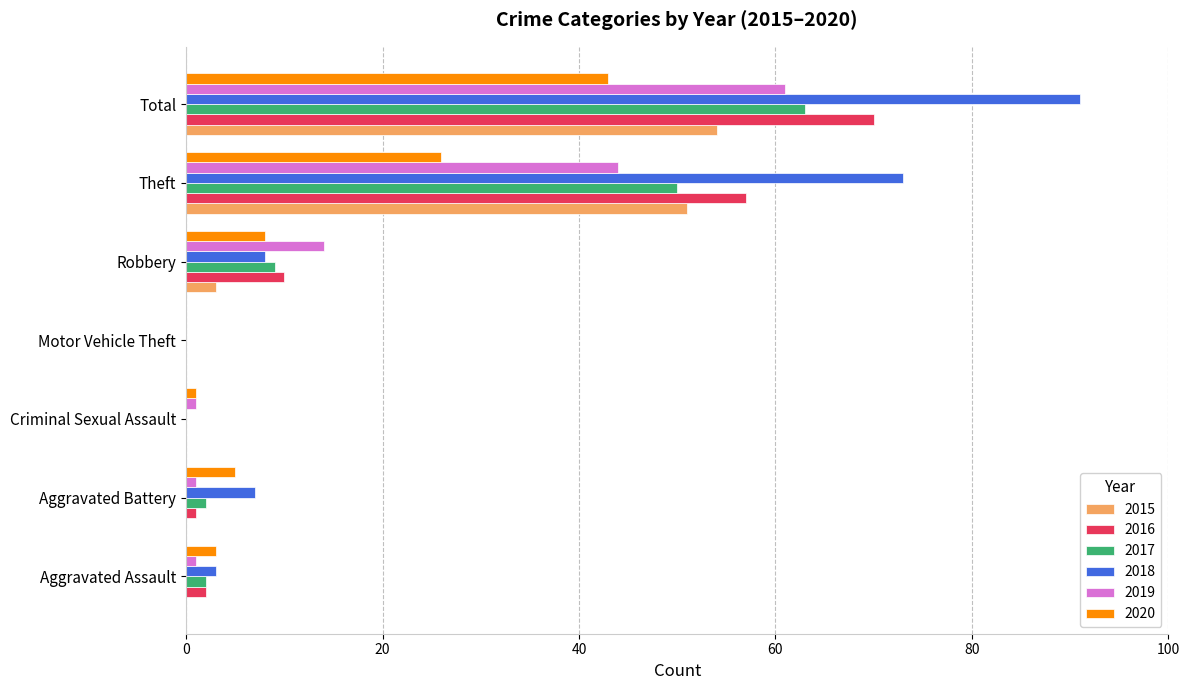

What is the maximum value for 2019?

61